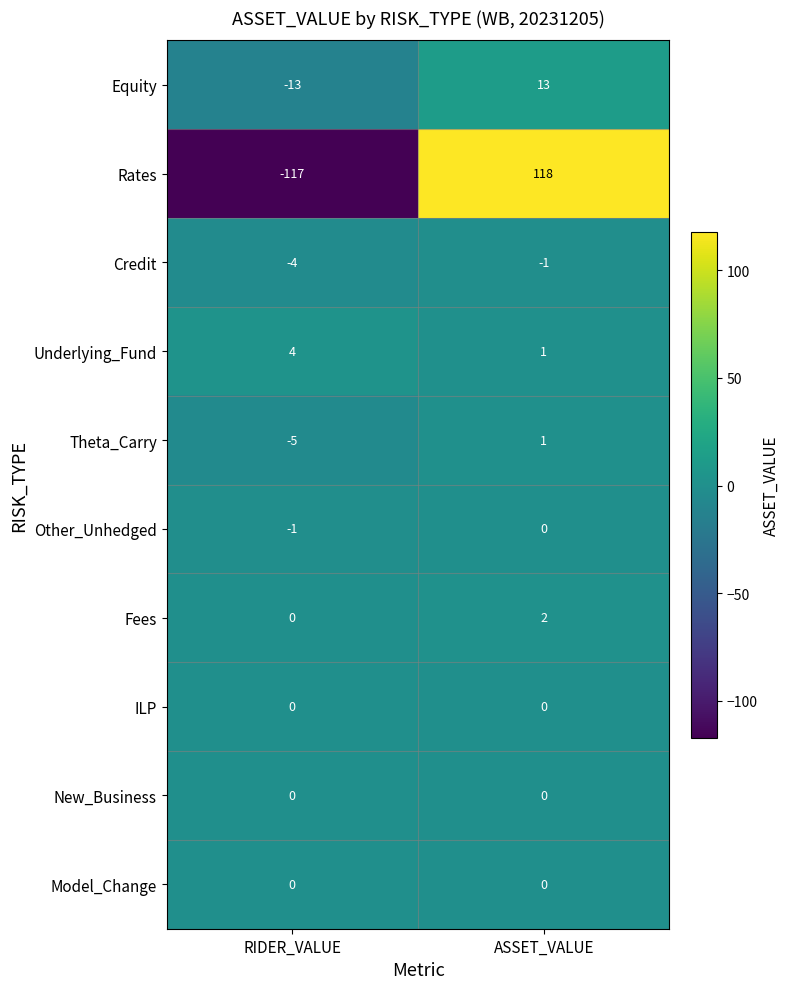

The Theta_Carry series shows -3 at RIDER_VALUE. True or false?

False